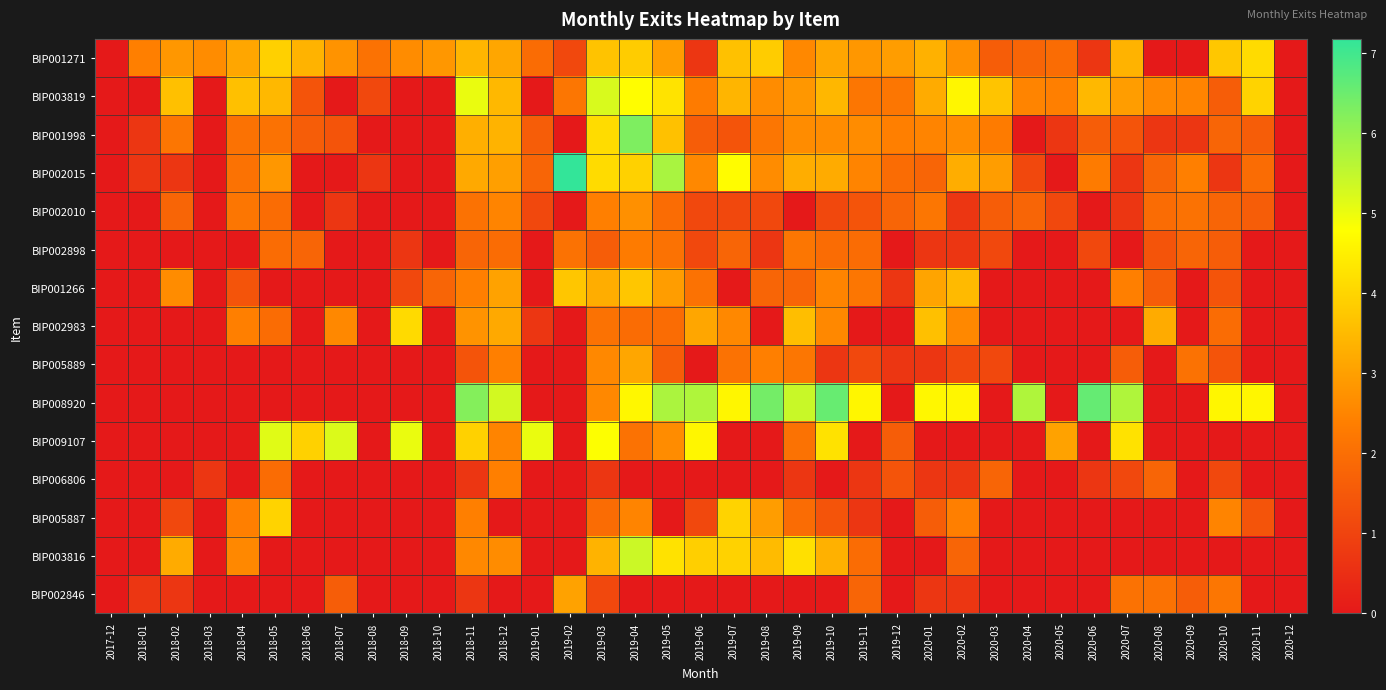

Which has a higher value, 2019-07 or 2019-08?

2019-08